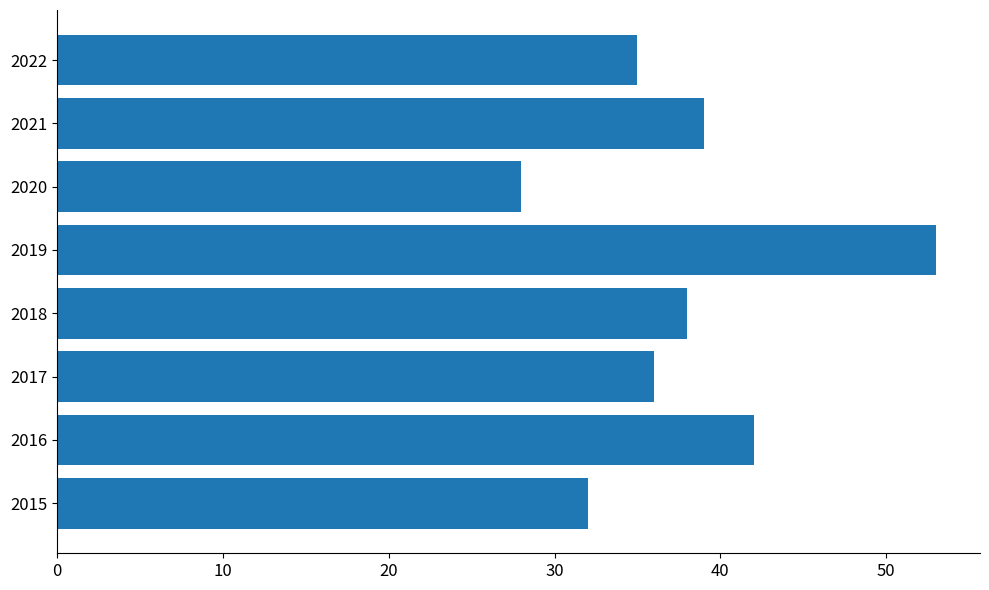

What is the difference between the second highest and minimum values?

14